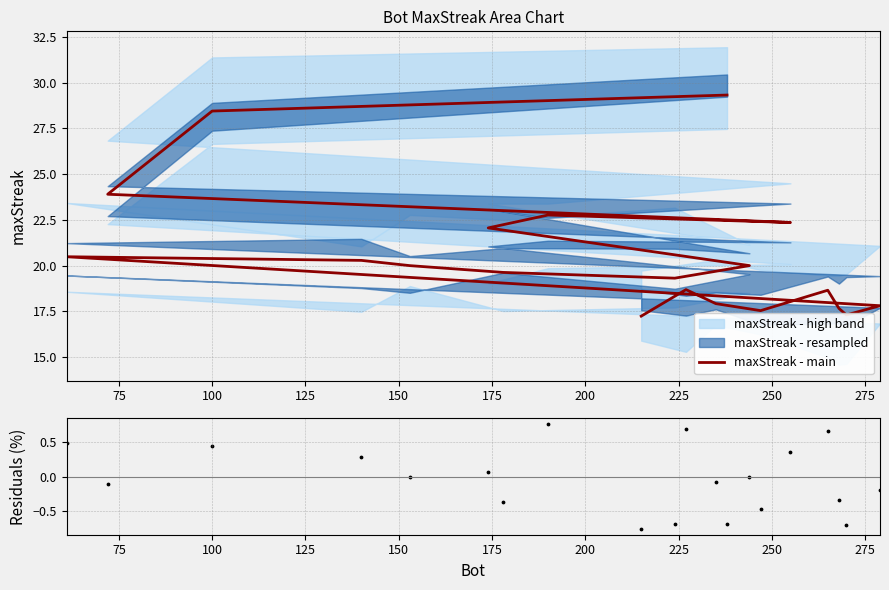

Is the value of maxStreak - main at 17 greater than the value of Residuals at 18?

Yes